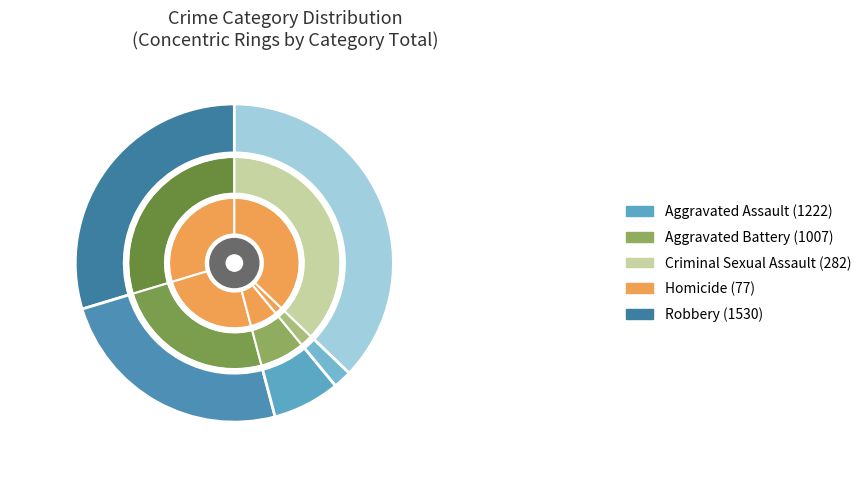

What percentage do Homicide and 8 together represent?

21.4%